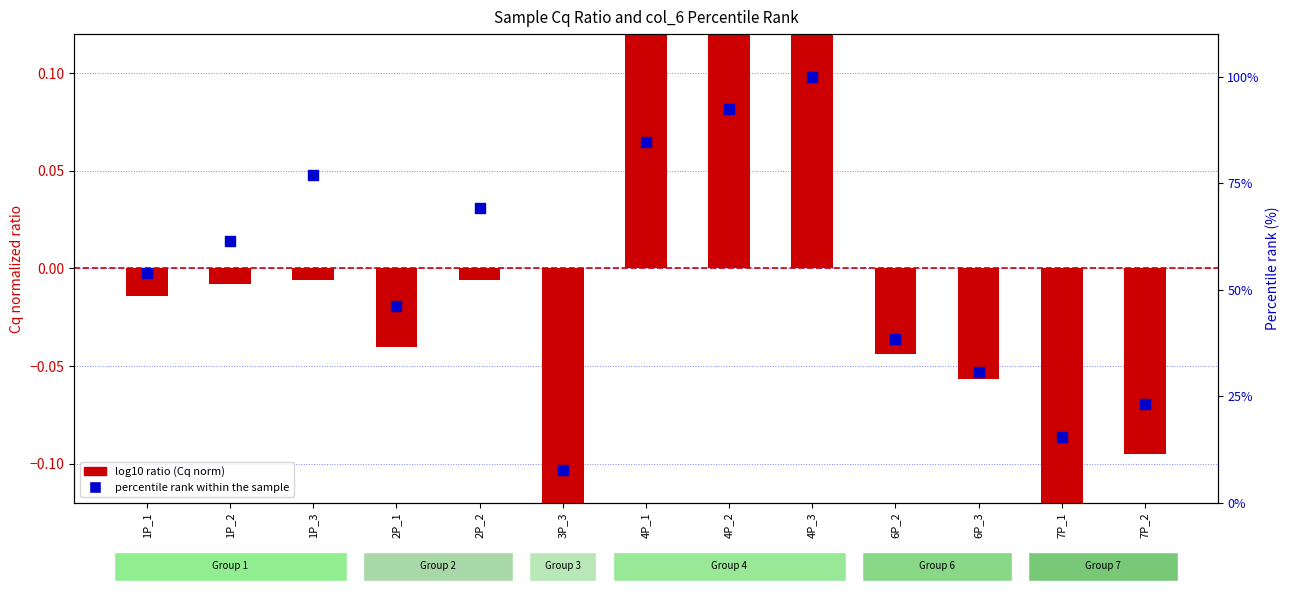

Which series reaches the minimum Y coordinate?

log10 ratio (Cq norm)